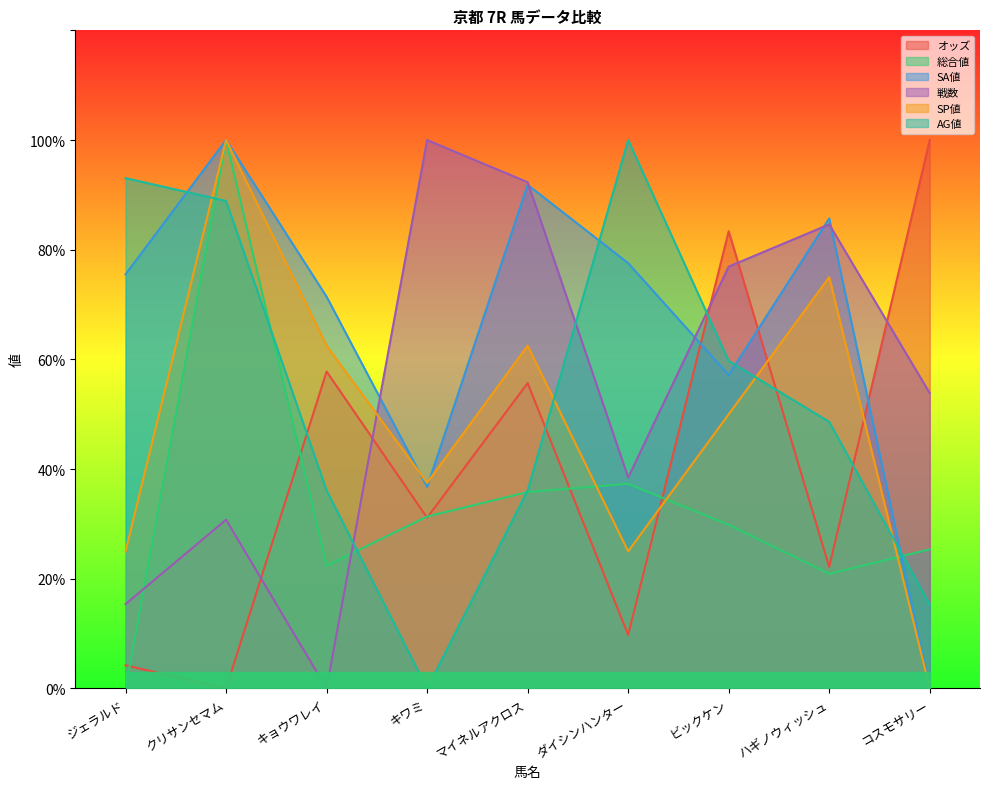

Reading left to right, transcribe all the data shown in this chart.

オッズ: 4.2	0.0	57.8	31.1	55.7	9.8	83.4	22.2	100.0
総合値: 0.0	100.0	22.4	31.3	35.8	37.3	29.9	20.9	25.4
SA値: 75.5	100.0	71.4	36.7	91.8	77.6	57.1	85.7	0.0
戦数: 15.4	30.8	0.0	100.0	92.3	38.5	76.9	84.6	53.8
SP値: 25.0	100.0	62.5	37.5	62.5	25.0	50.0	75.0	0.0
AG値: 93.1	88.9	36.1	0.0	36.1	100.0	59.7	48.6	15.3